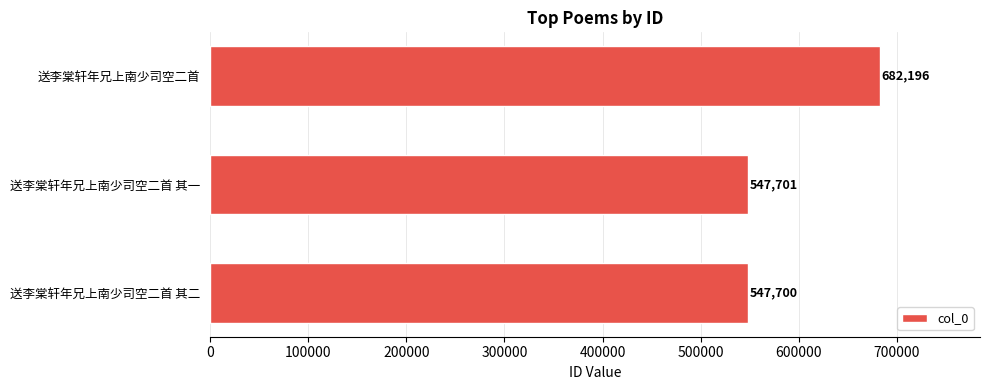

Reading bottom to top, what are all the values shown in this chart?

送李棠轩年兄上南少司空二首 其二=547700	送李棠轩年兄上南少司空二首 其一=547701	送李棠轩年兄上南少司空二首=682196